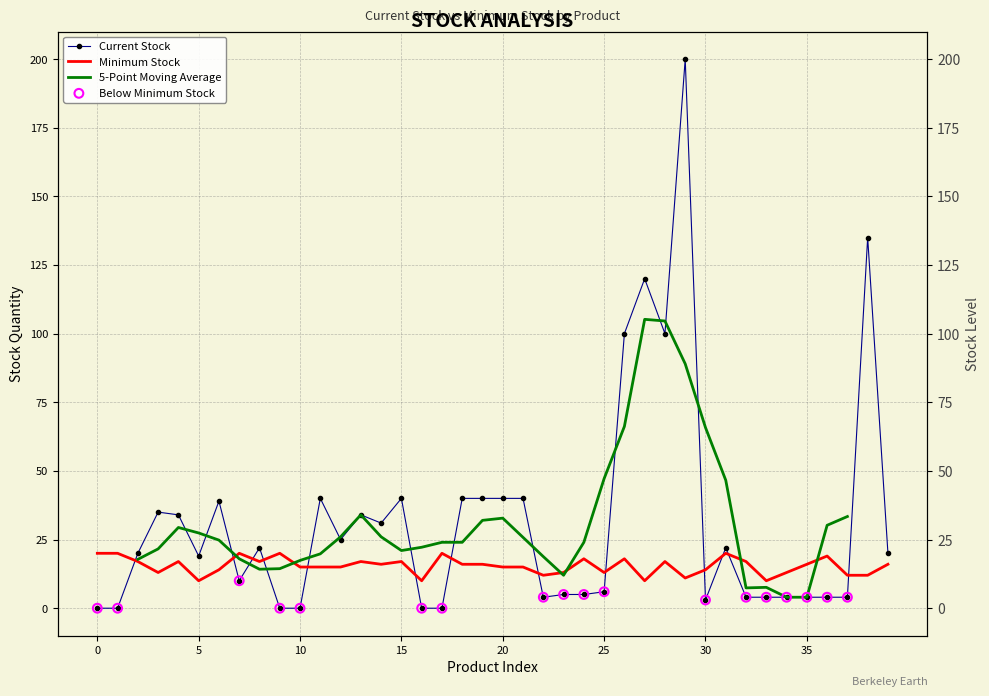

At how many categories does at least one series exceed 164?

1